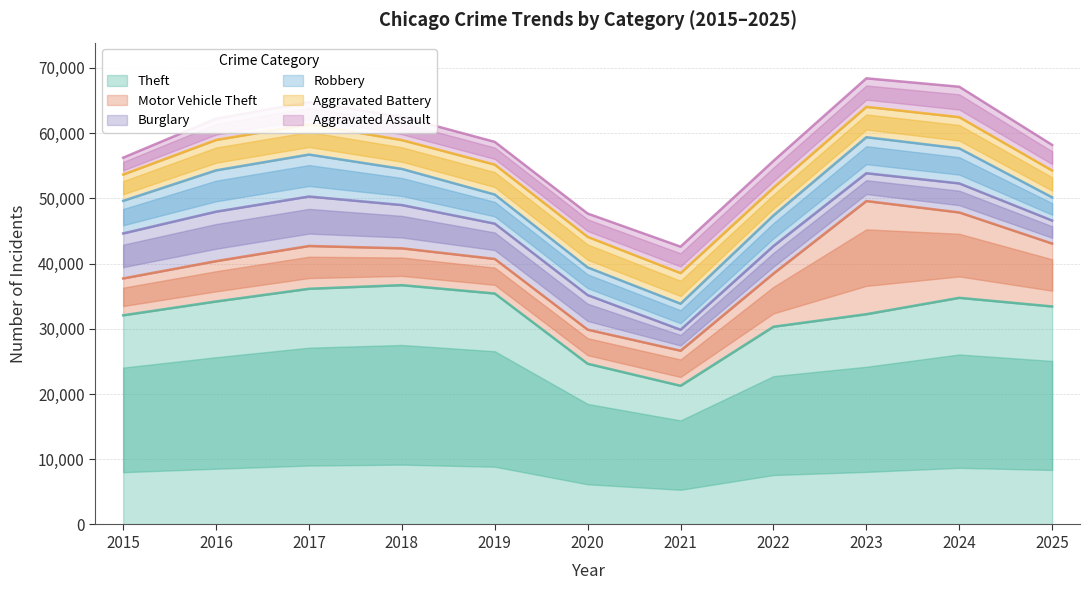

Where is Motor Vehicle Theft nearest to the value 11284?

2025